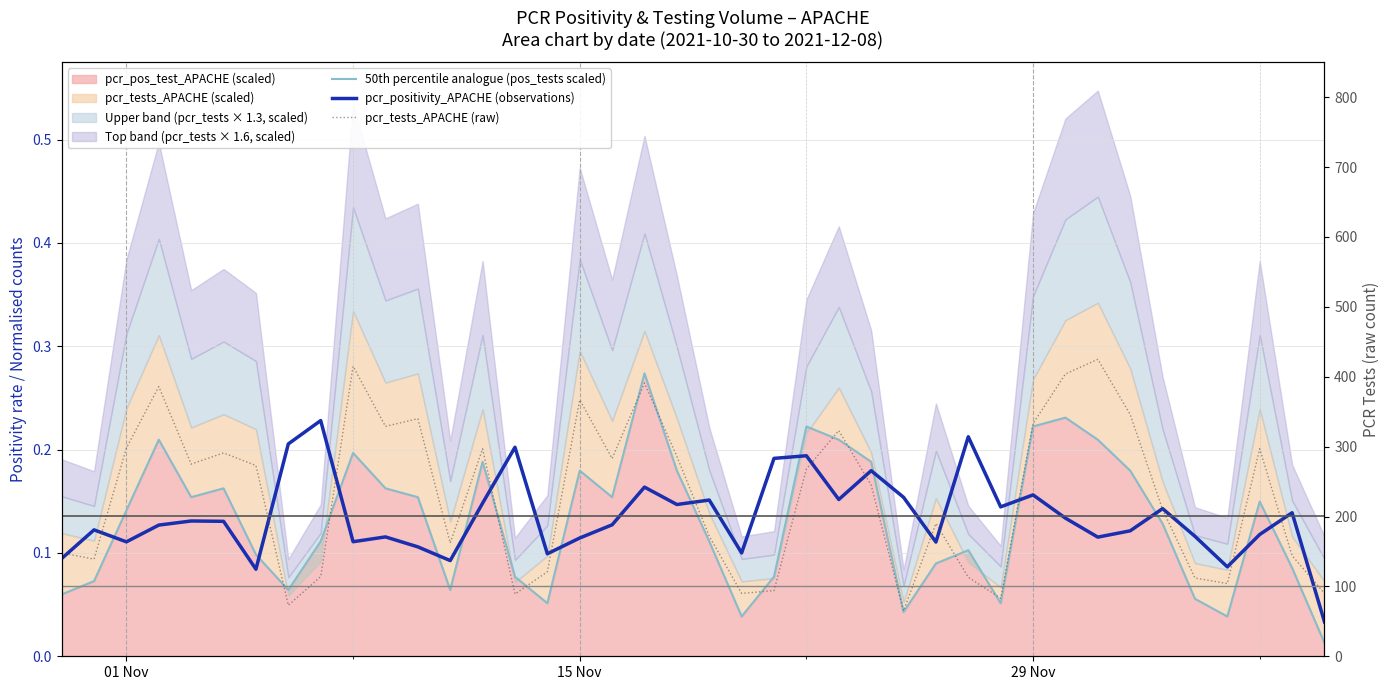

What position from the left is 15 Nov?

2